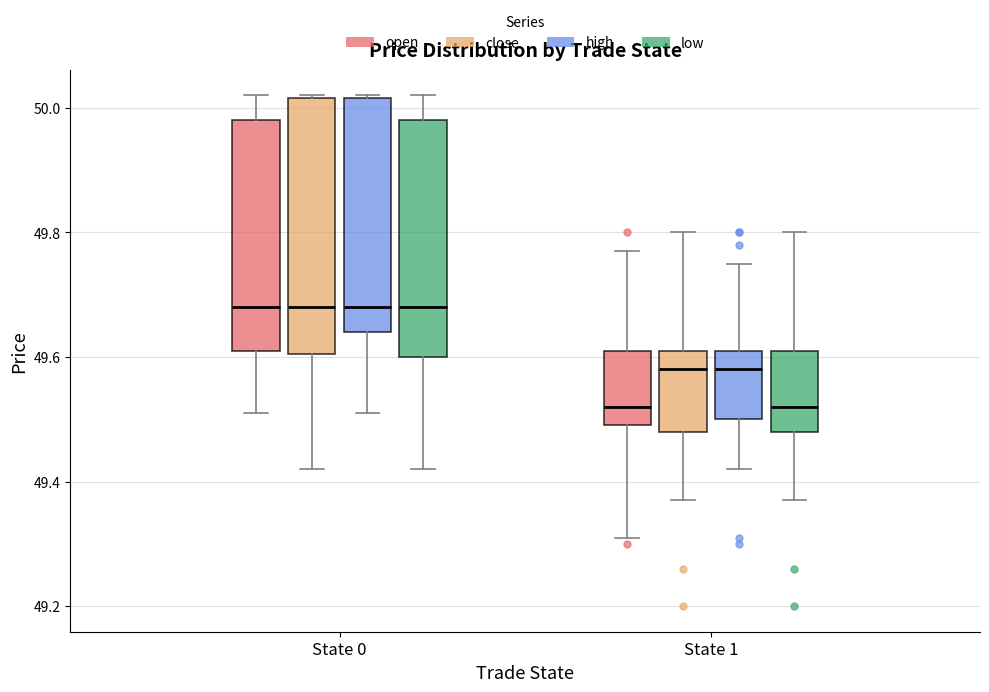

Where does the lower whisker of the box for State 1 (close) end on the y-axis? The values are not printed on the chart, so give them approximately, as read against the axis.

49.38